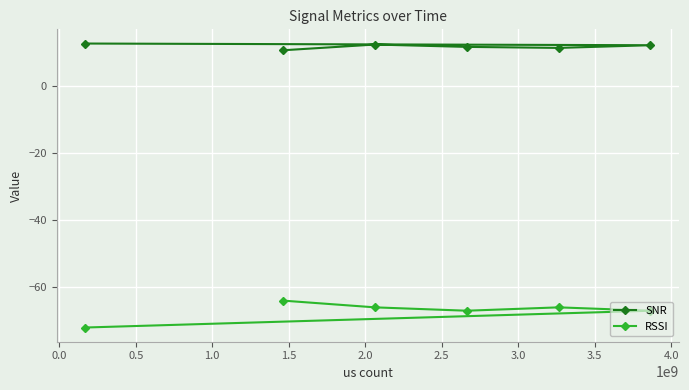

What are all the series names shown in the legend?

SNR, RSSI